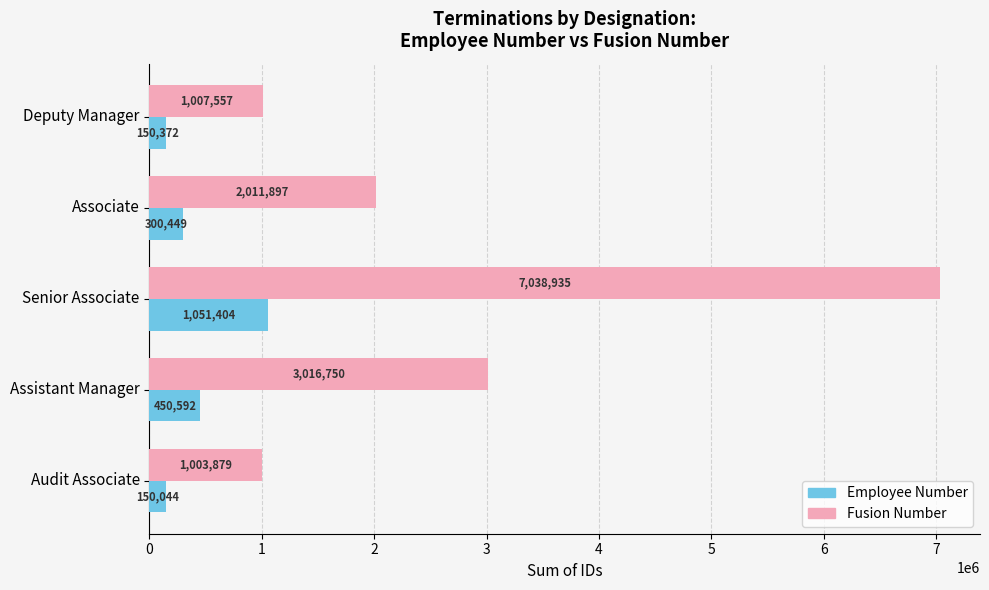

What is the maximum value shown in the chart?

7038935